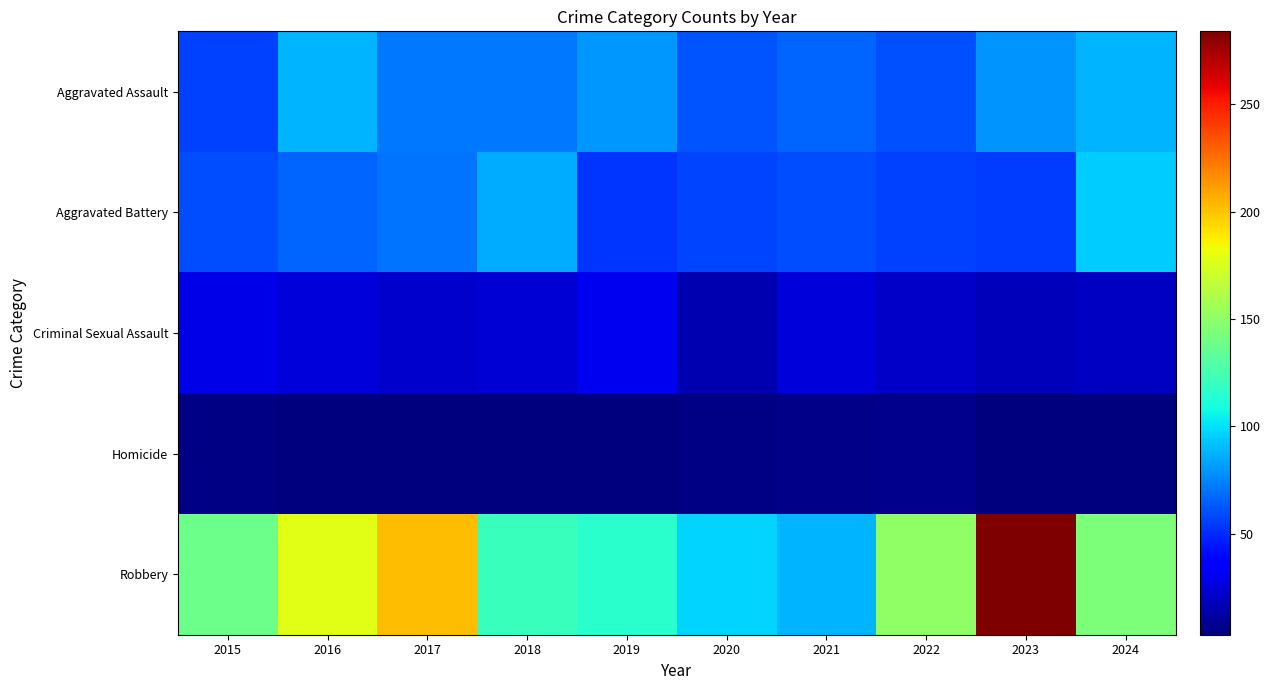

Reading left to right, what are all the values shown in this chart?

Aggravated Assault: 2015=56	2016=88	2017=72	2018=72	2019=80	2020=62	2021=66	2022=61	2023=79	2024=88
Aggravated Battery: 2015=60	2016=66	2017=71	2018=86	2019=53	2020=57	2021=60	2022=56	2023=55	2024=95
Criminal Sexual Assault: 2015=29	2016=26	2017=22	2018=24	2019=31	2020=16	2021=26	2022=21	2023=18	2024=20
Homicide: 2015=5	2016=4	2017=4	2018=4	2019=4	2020=5	2021=6	2022=7	2023=3	2024=3
Robbery: 2015=139	2016=178	2017=202	2018=121	2019=116	2020=97	2021=88	2022=151	2023=284	2024=144